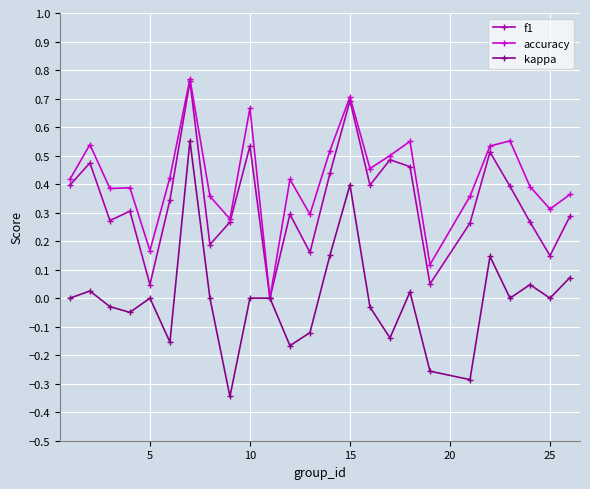

Which series has the widest spread of values?

kappa